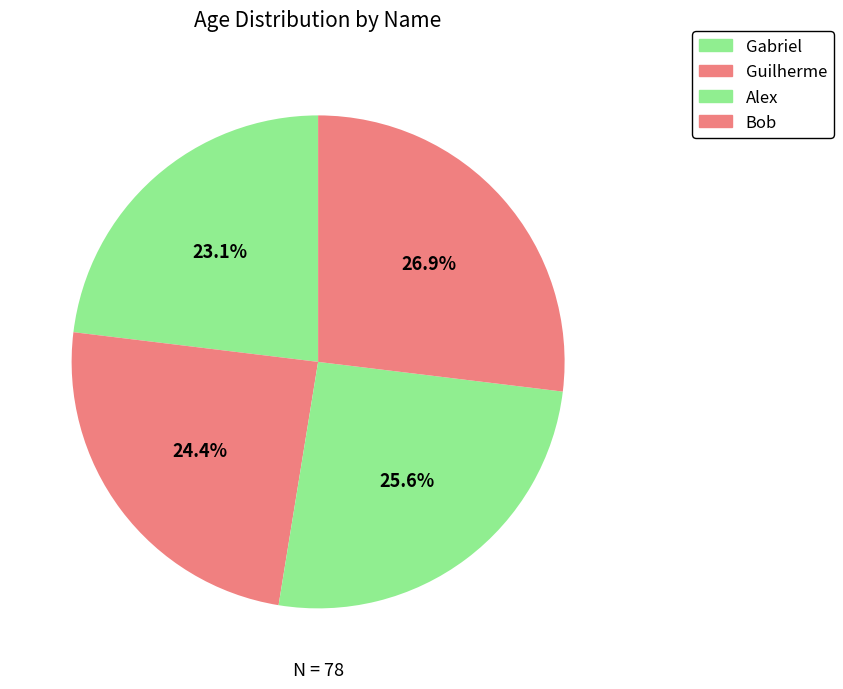

What is the ratio of the value at Bob to the value at Gabriel?

1.2